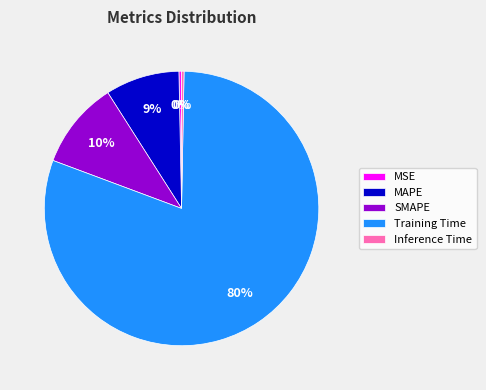

Count the number of slices in the pie.

5